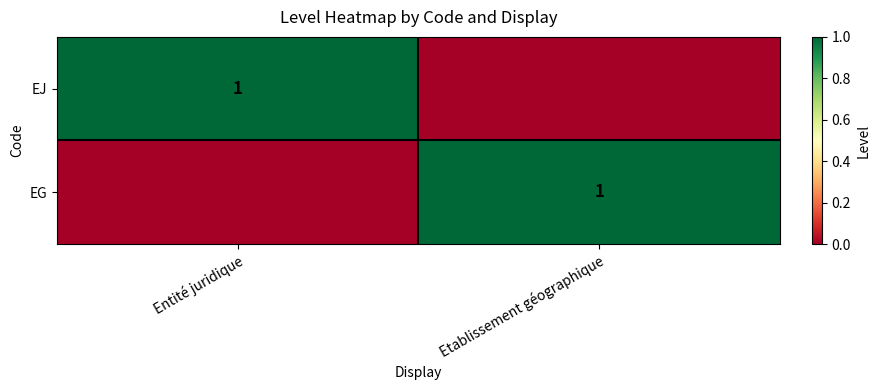

At which category does the chart reach its minimum across all series?

Etablissement géographique